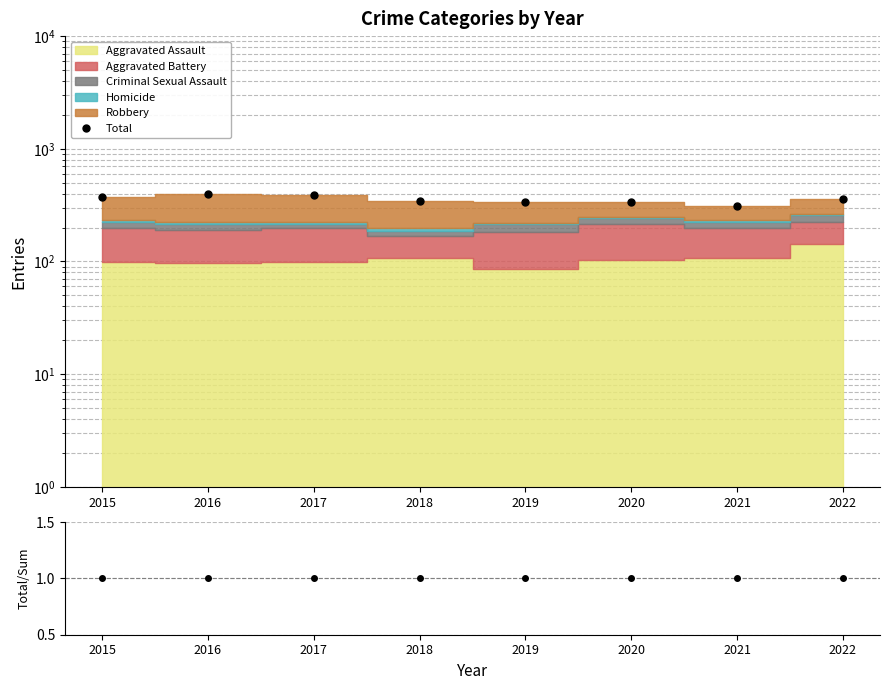

At which label is Total closest to 354?

2022